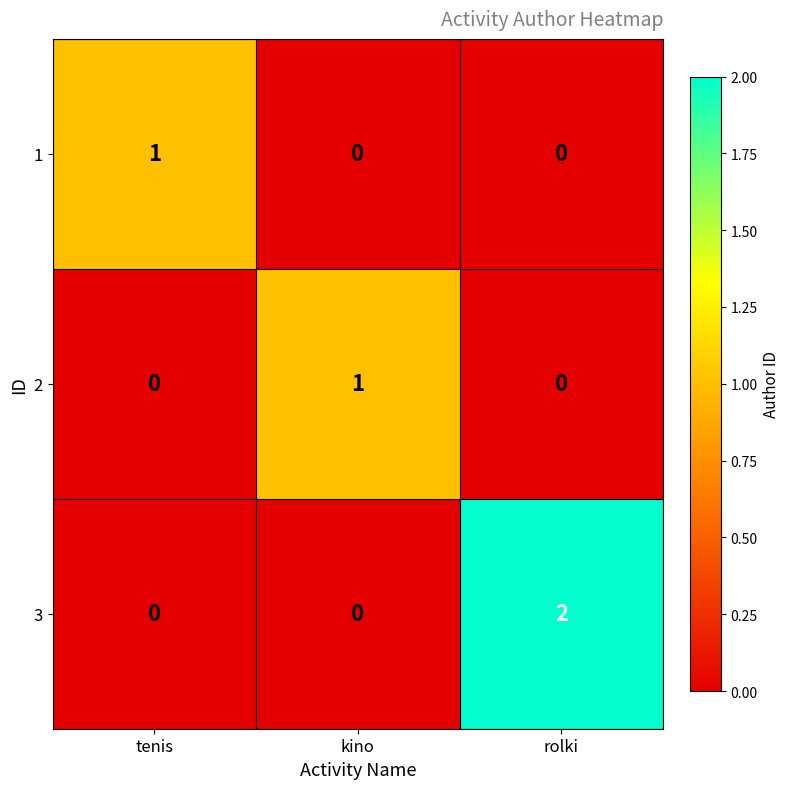

Which series has the largest total across all categories?

3